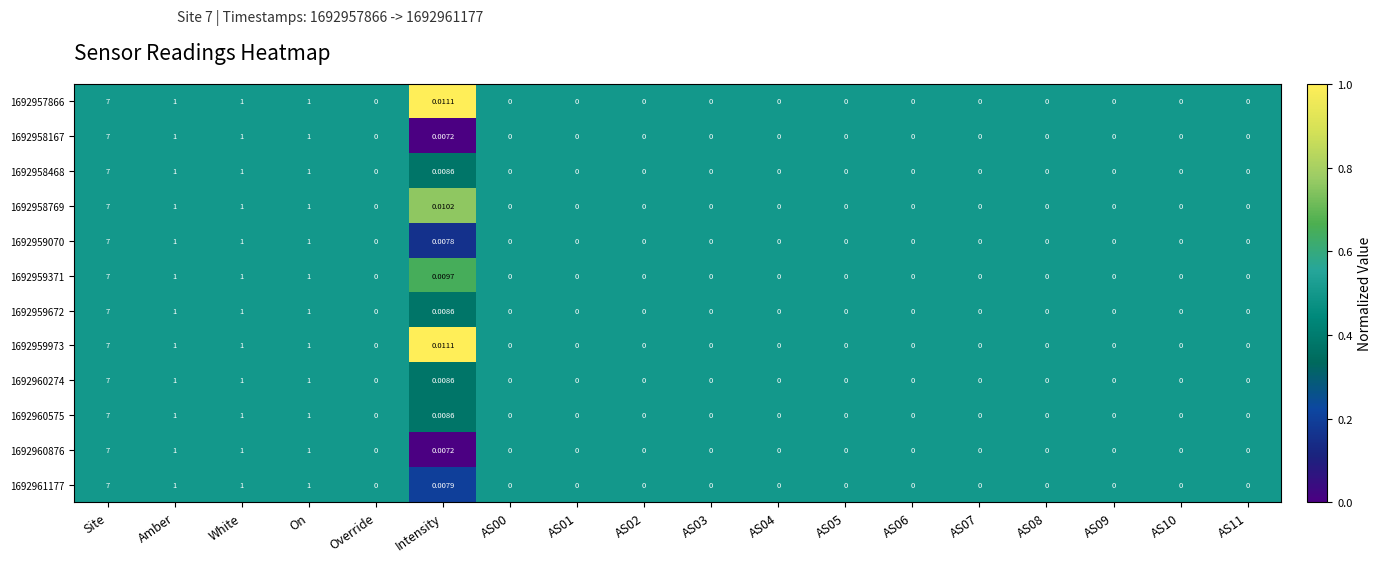

At which category is the sum across all series the highest?

Site